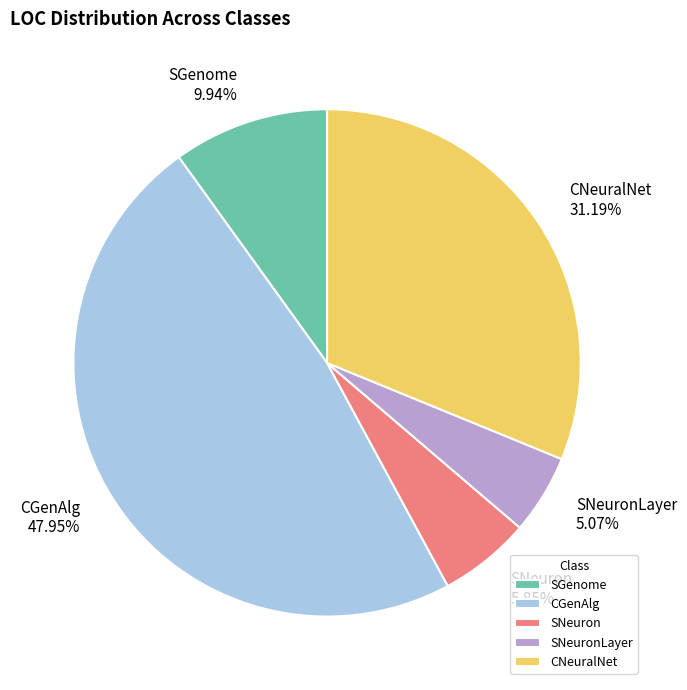

Does any single category account for the majority?

No